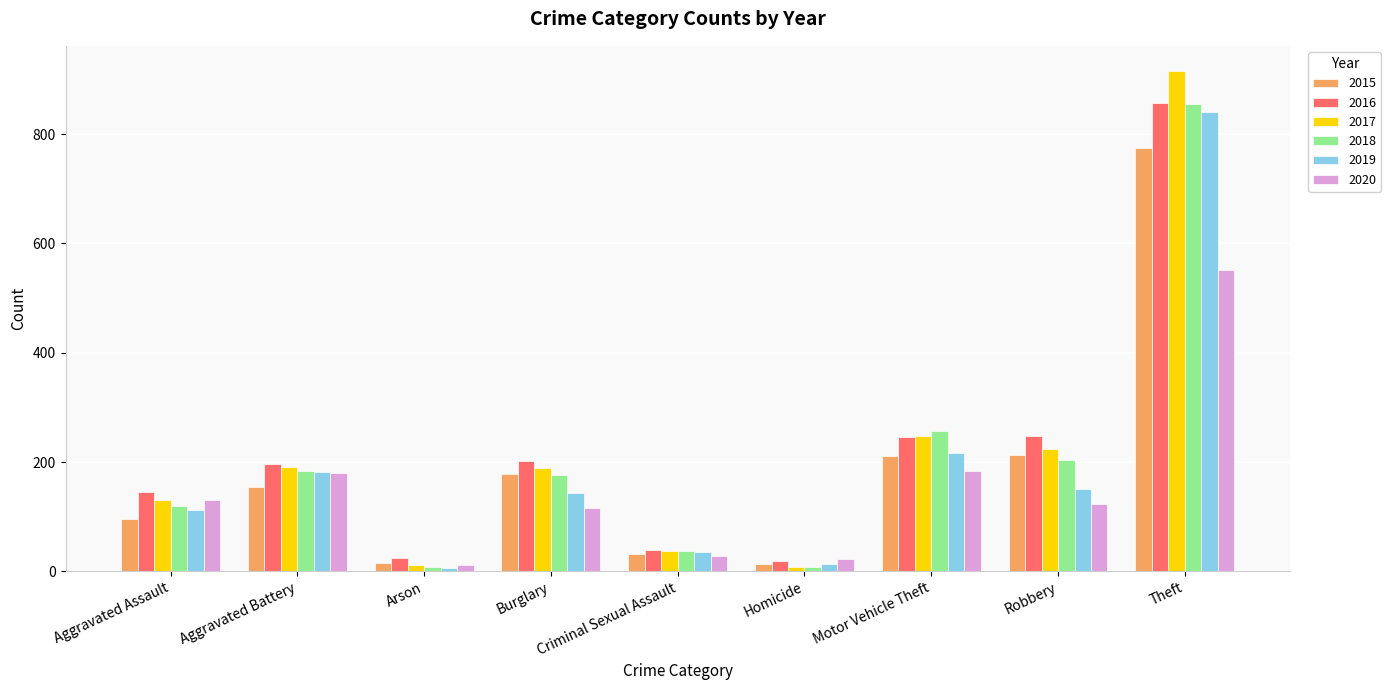

What is the total value across all series at Theft?

4796